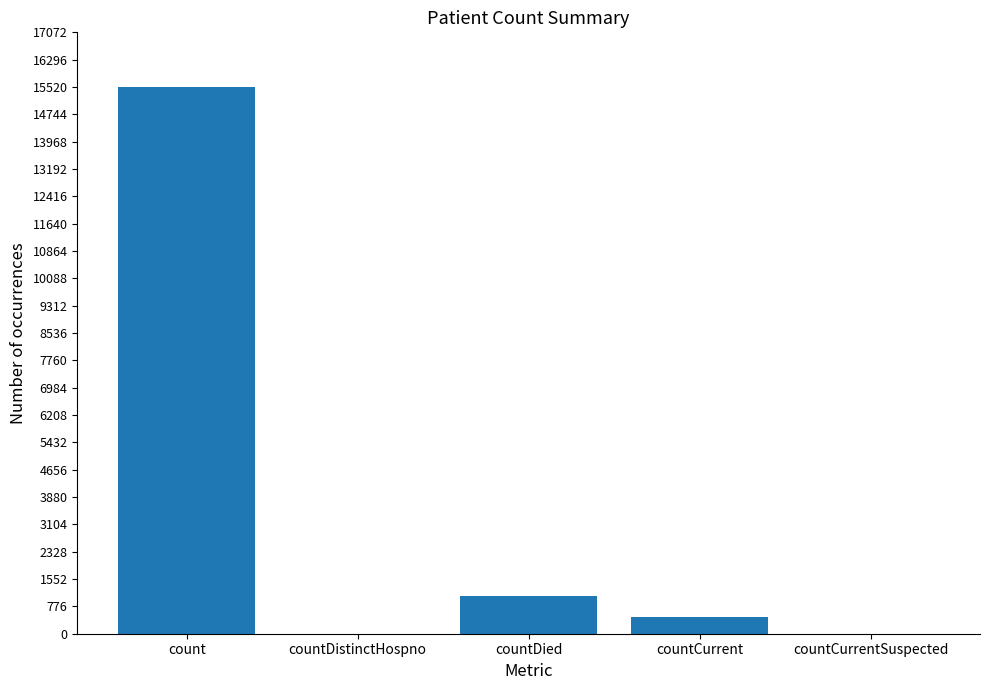

How many data points does each series have?

5